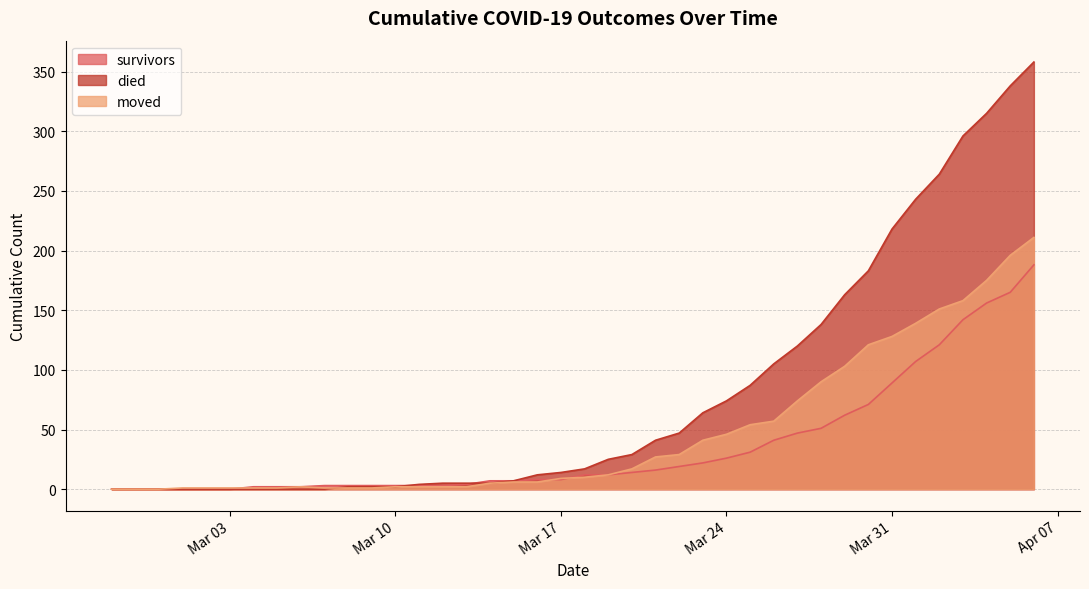

Which category has the highest value in the survivors series?

2020-04-06